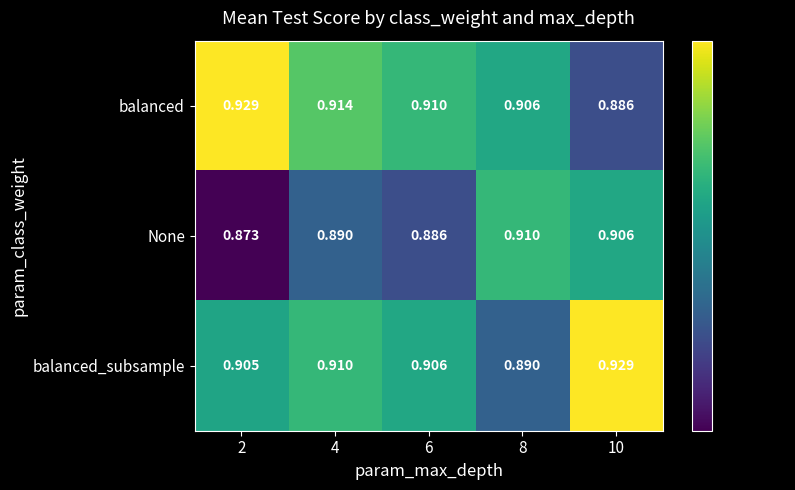

Which series has the largest total across all categories?

balanced